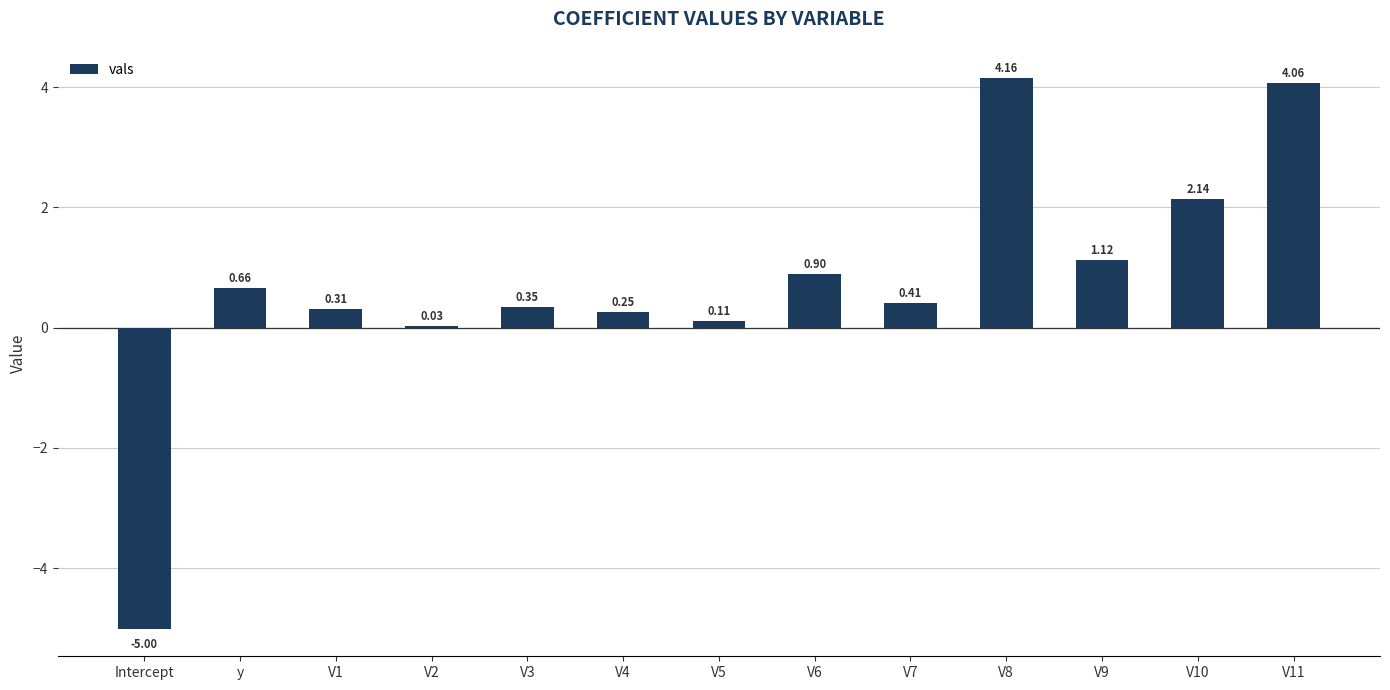

What is the difference between the maximum and minimum values?

9.2